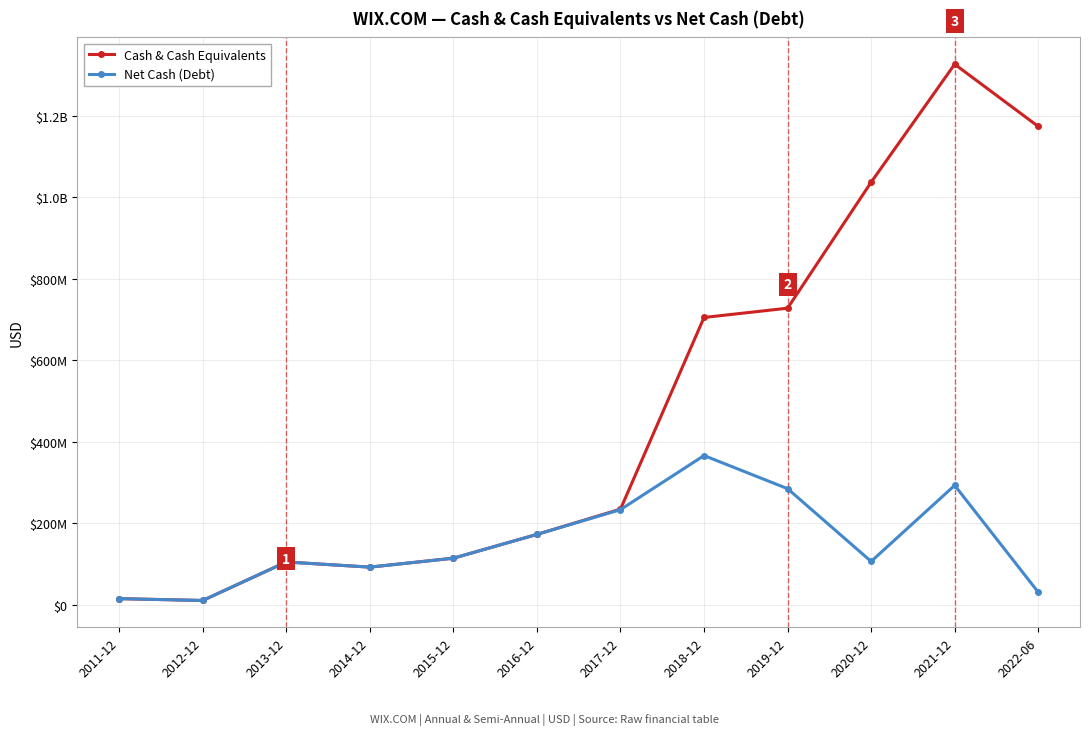

What are all the series names shown in the legend?

Cash & Cash Equivalents, Net Cash (Debt)